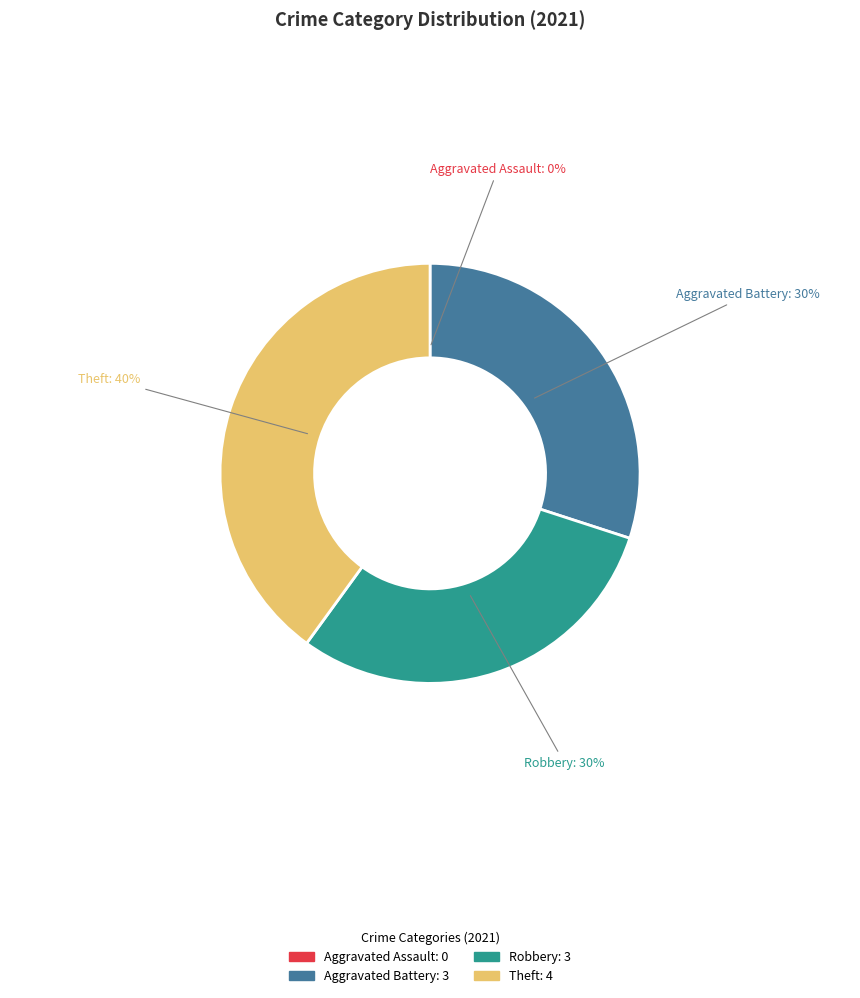

Is it true that Theft is 48% of the pie?

False